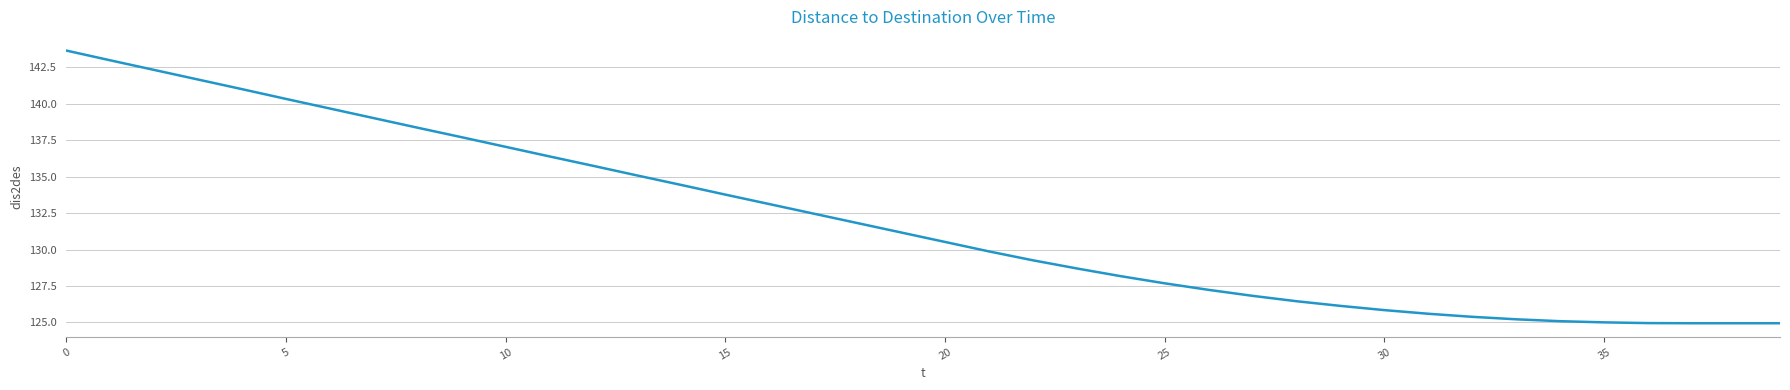

What is the difference between the maximum and minimum values?

18.7